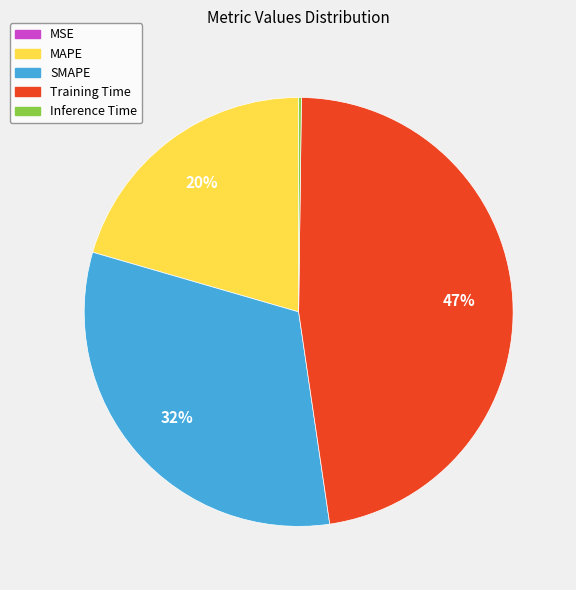

To the nearest percent, what percentage of the pie is SMAPE?

32%